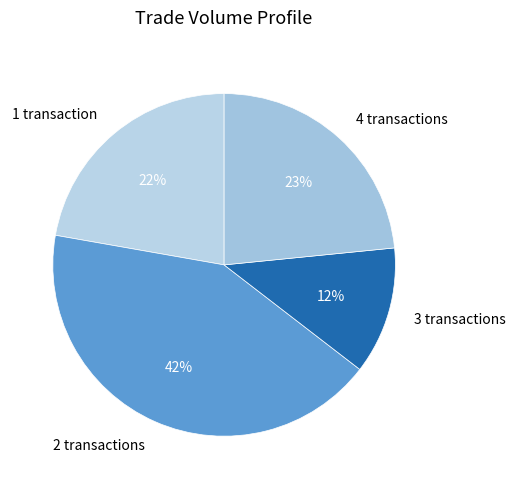

What percentage is the 3 transactions slice, to the nearest percent?

12%